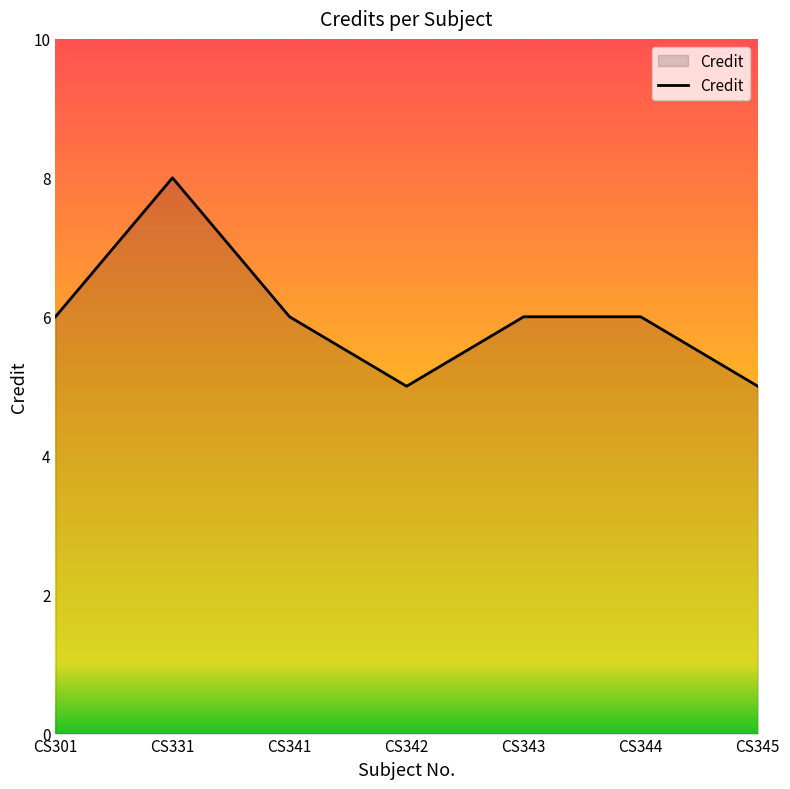

What is the ratio of the value at CS331 to the value at CS301?

1.3